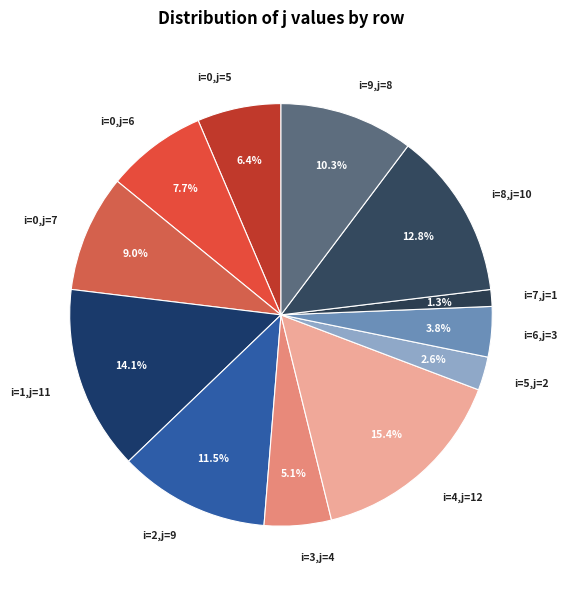

Rank the categories by value from lowest to highest.

i=7,j=1, i=5,j=2, i=6,j=3, i=3,j=4, i=0,j=5, i=0,j=6, i=0,j=7, i=9,j=8, i=2,j=9, i=8,j=10, i=1,j=11, i=4,j=12